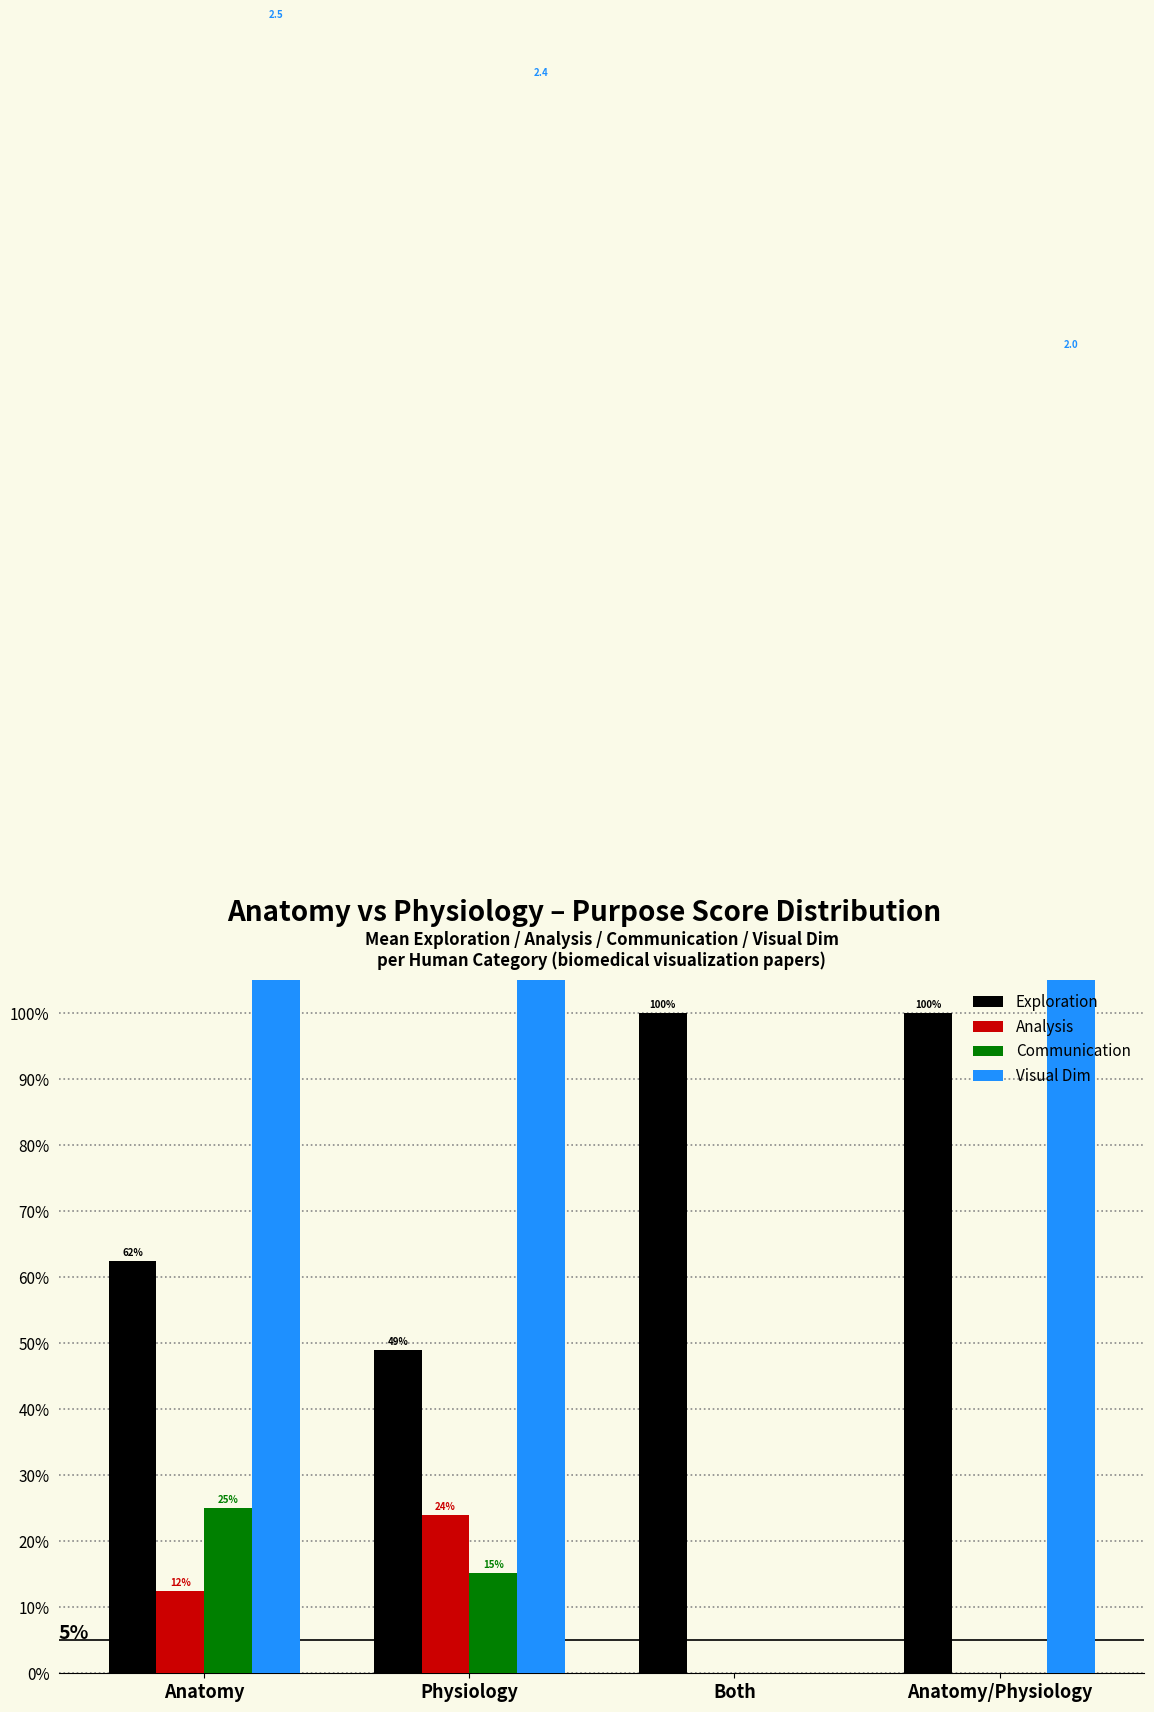

Count the number of data series in this chart.

4